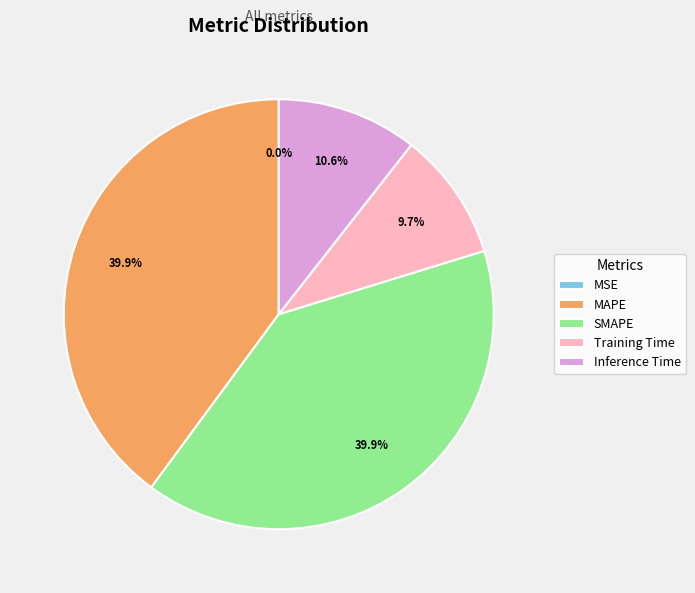

To the nearest percent, what is the combined percentage of SMAPE and MAPE?

80%